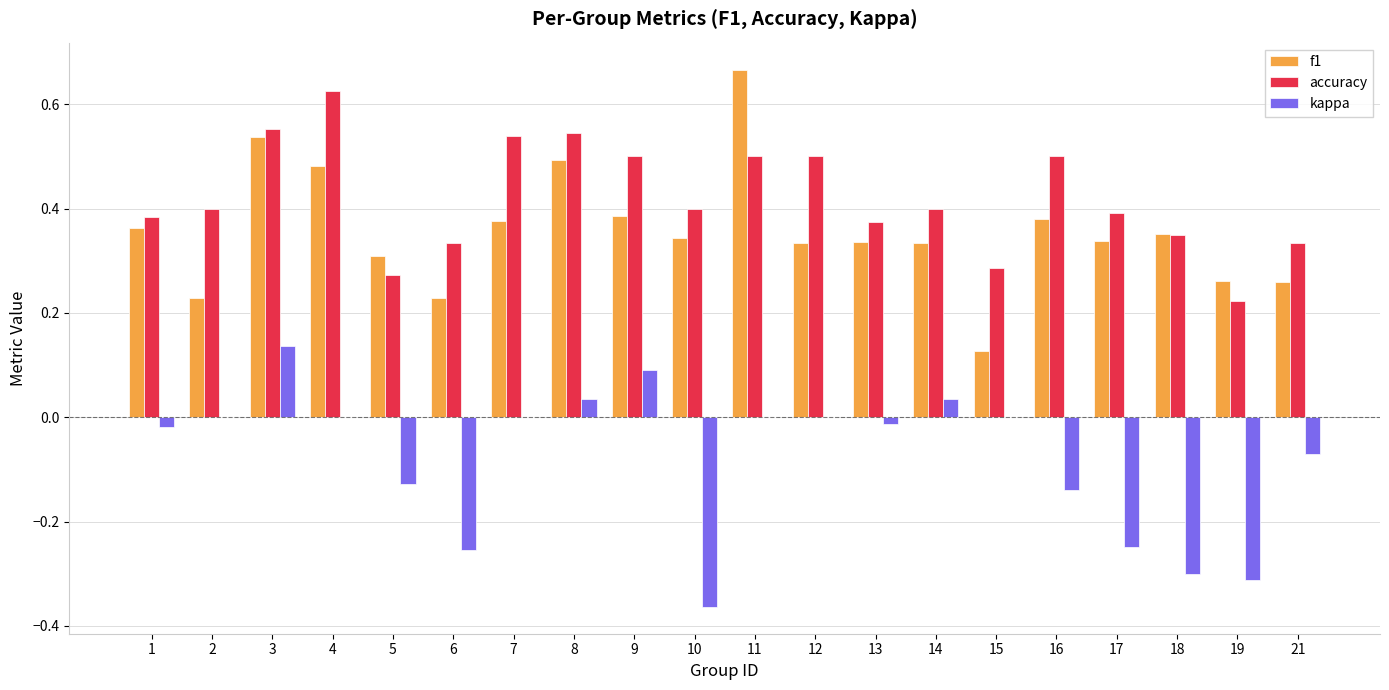

At which label does kappa reach its peak?

3